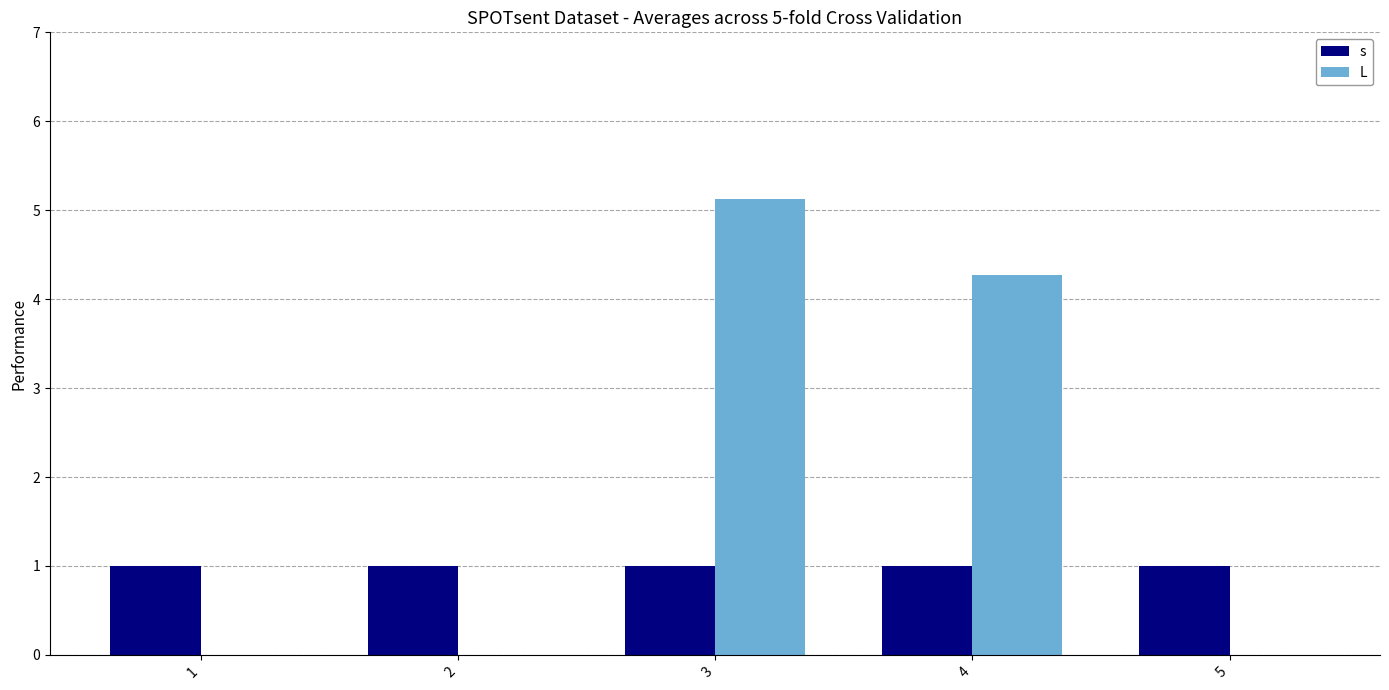

Reading right to left, extract all data points from this chart.

s: 5=1.0	4=1.0	3=1.0	2=1.0	1=1.0
L: 5=0.0	4=4.3	3=5.1	2=0.0	1=0.0